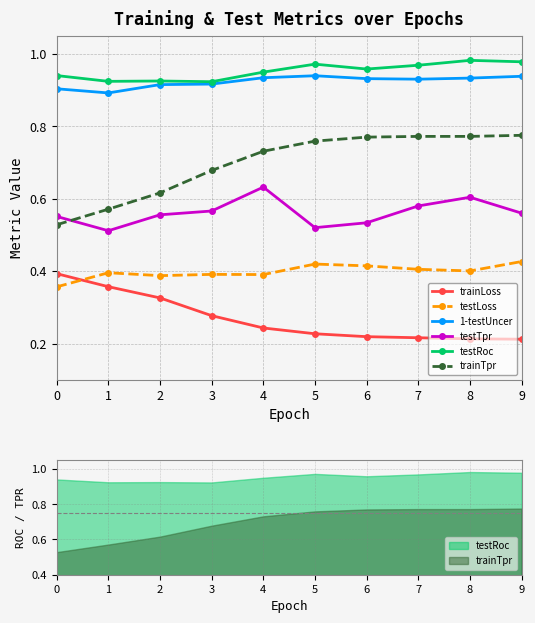

True or false: 1-testUncer has a value of 0.3 at 6.

False